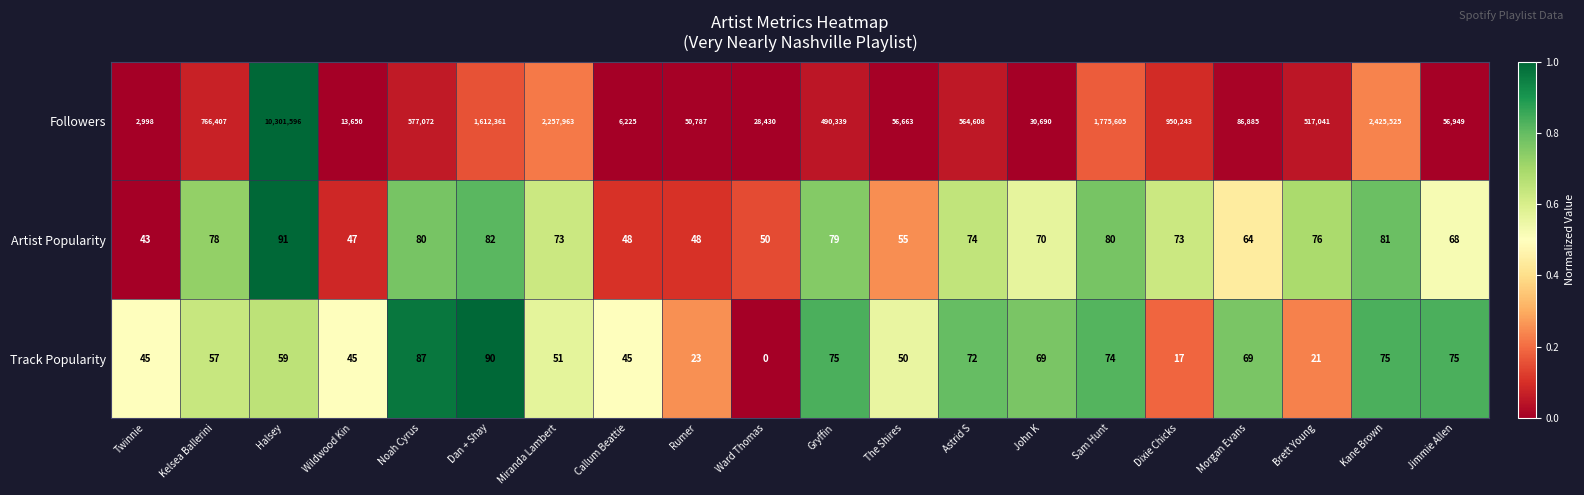

What is the difference between the highest and lowest values at Gryffin?

490264